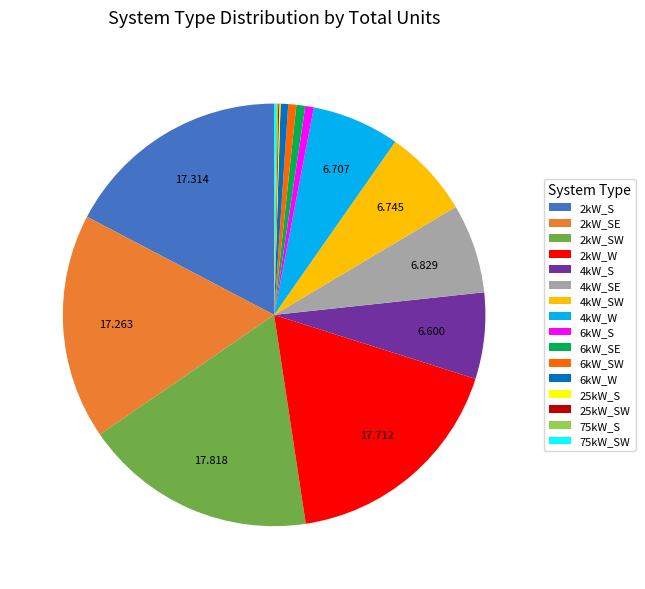

Does 2kW_SW account for over 50% of the chart?

No